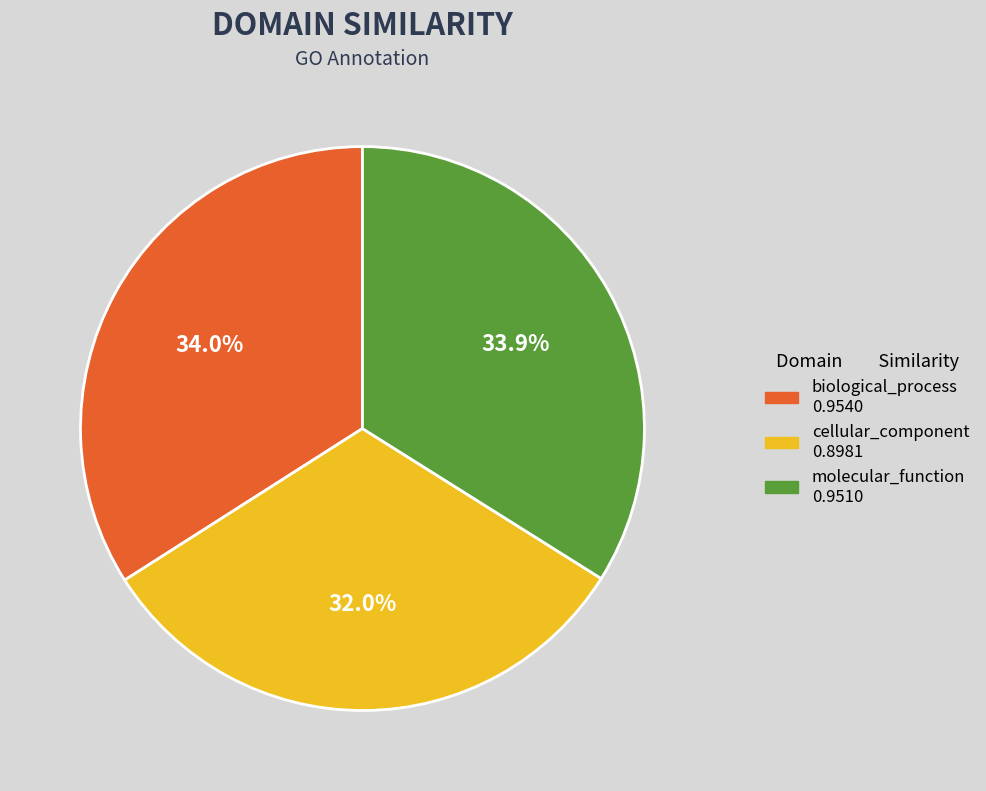

To the nearest percent, what portion does cellular_component represent?

32%